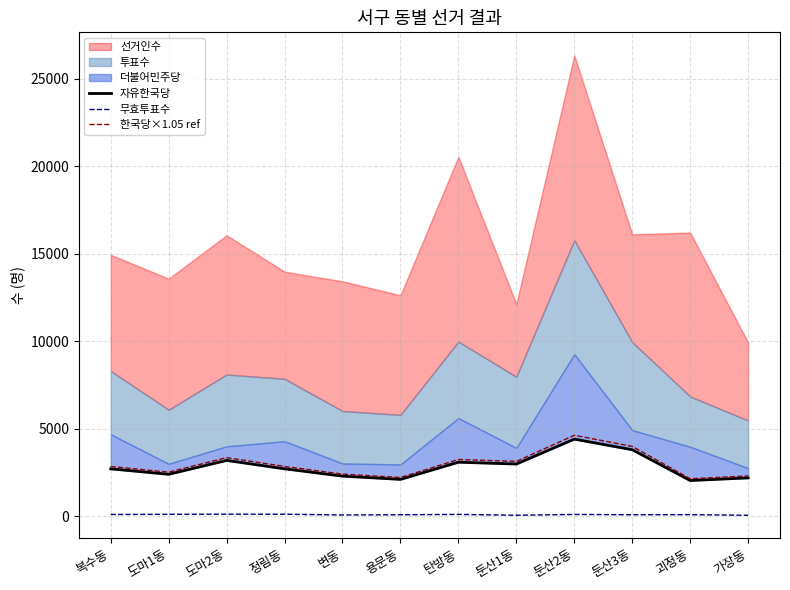

What is the difference between the 자유한국당 values at 도마2동 and 둔산3동?

610.0